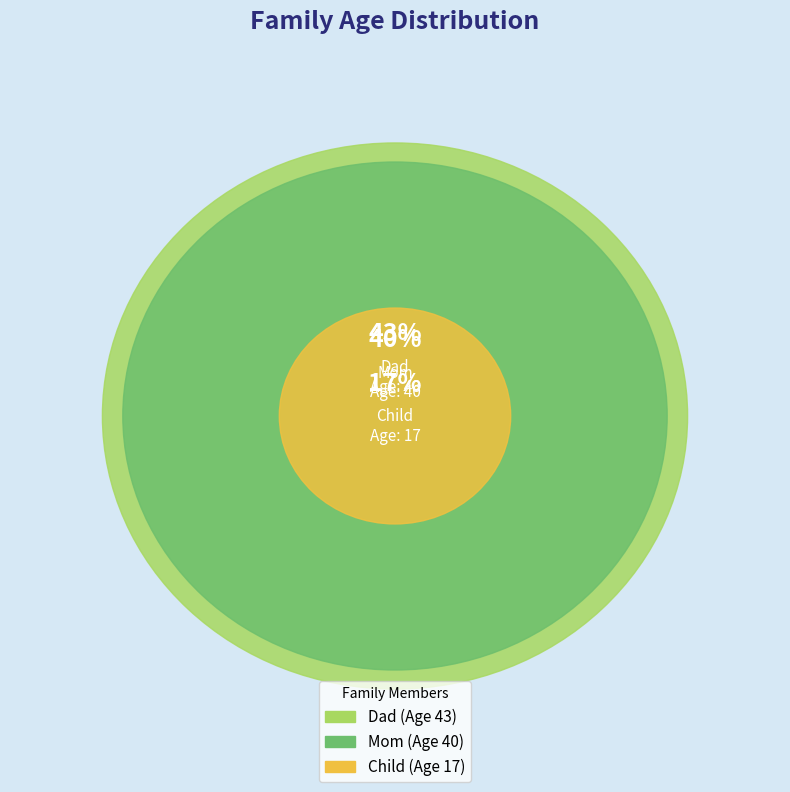

Does Mom represent more than half of the total?

No